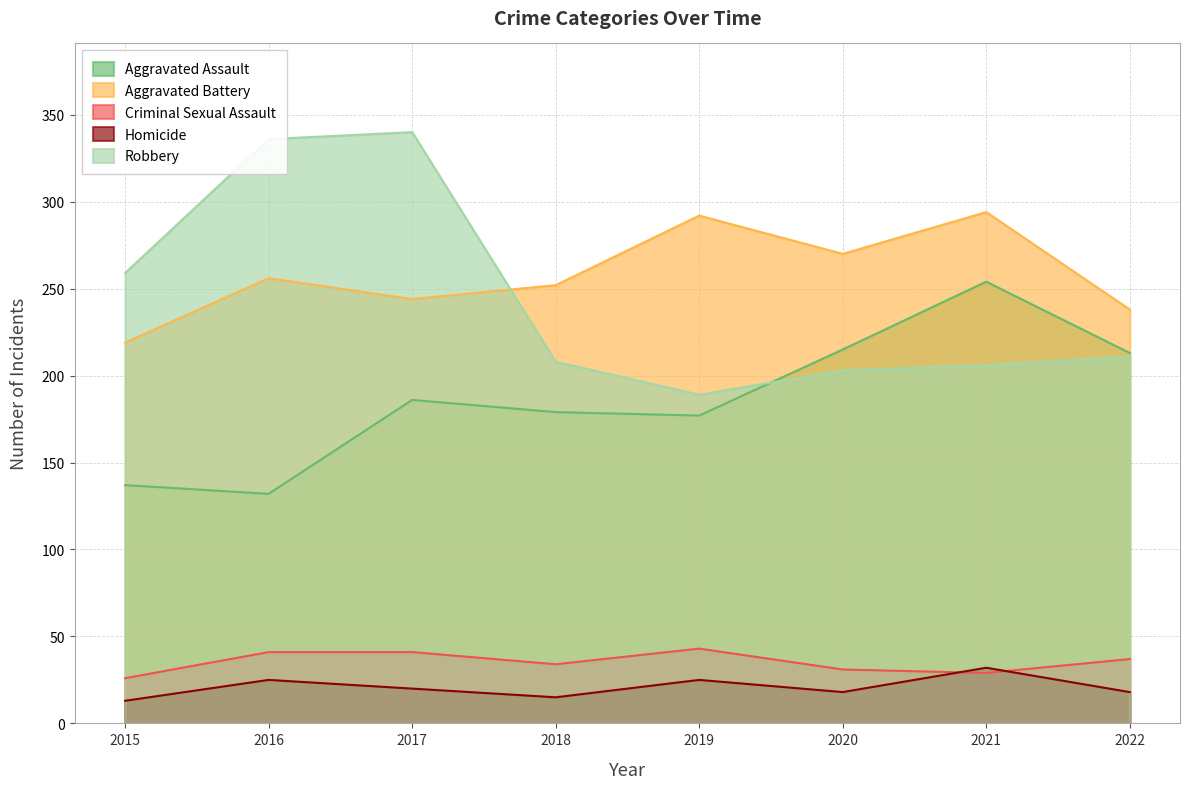

At how many categories does at least one series exceed 285?

4